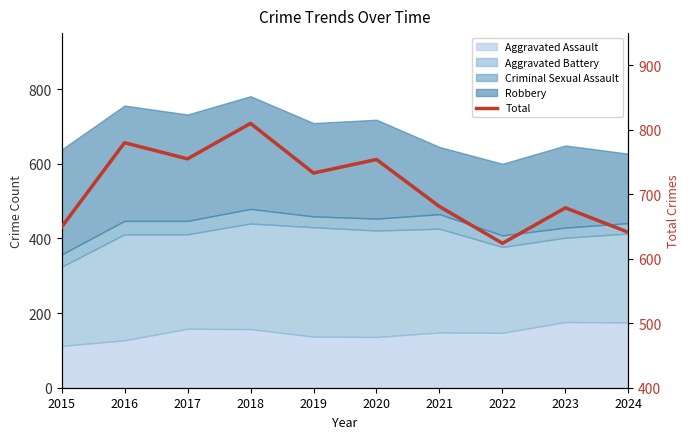

The chart shows a value of 755 at 2017. True or false?

True